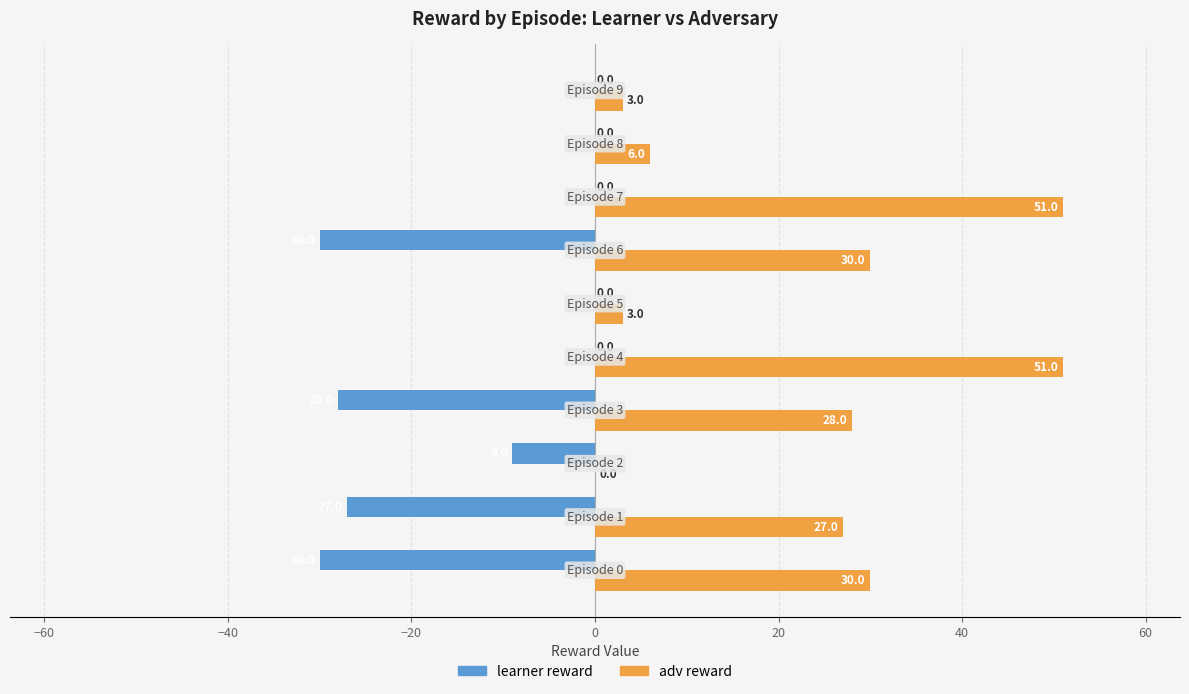

What is the sum of all learner reward values?

-124